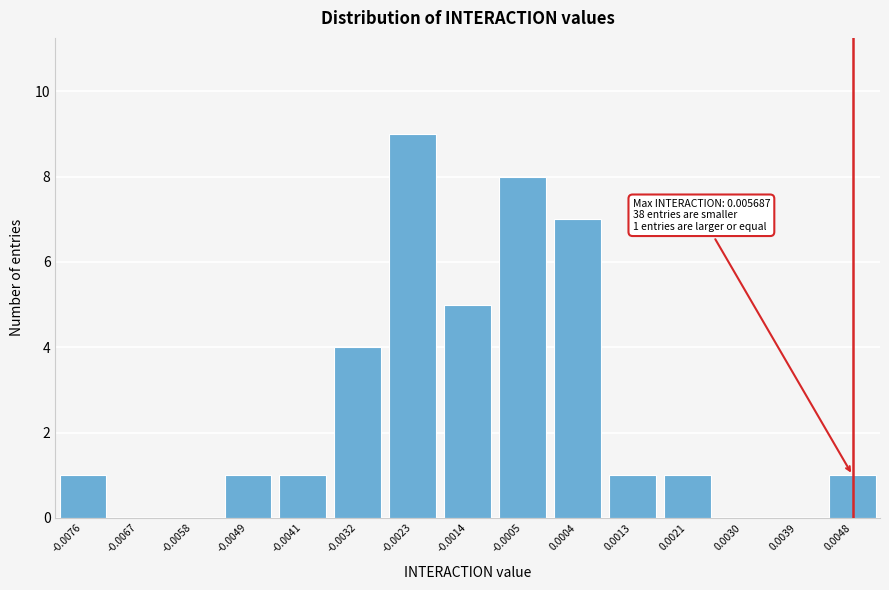

Reading left to right, list all the values displayed in this chart.

-0.0076=1	-0.0067=0	-0.0058=0	-0.0049=1	-0.0041=1	-0.0032=4	-0.0023=9	-0.0014=5	-0.0005=8	0.0004=7	0.0013=1	0.0021=1	0.0030=0	0.0039=0	0.0048=1